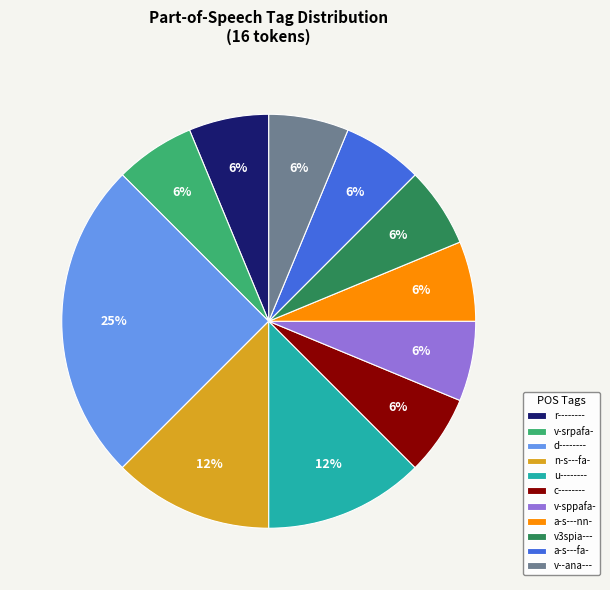

The a-s---fa- slice represents 13% of the pie. True or false?

False